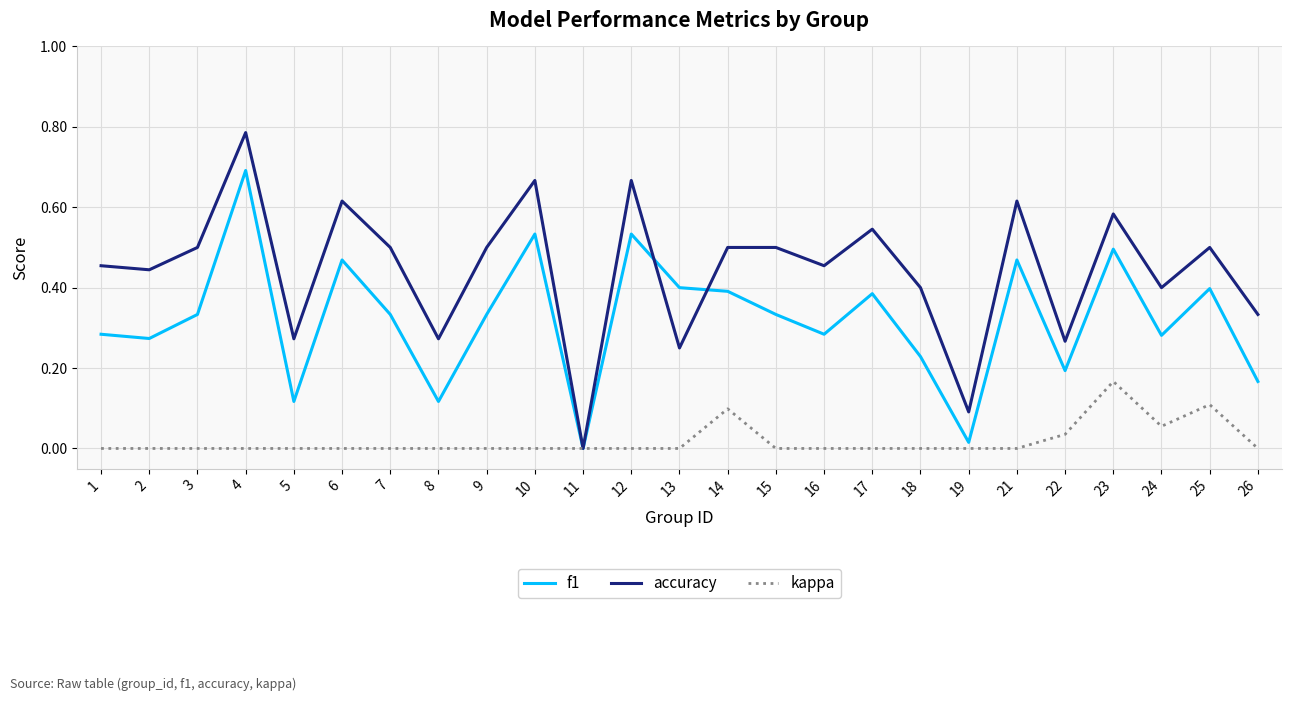

How many series are shown in this chart?

3